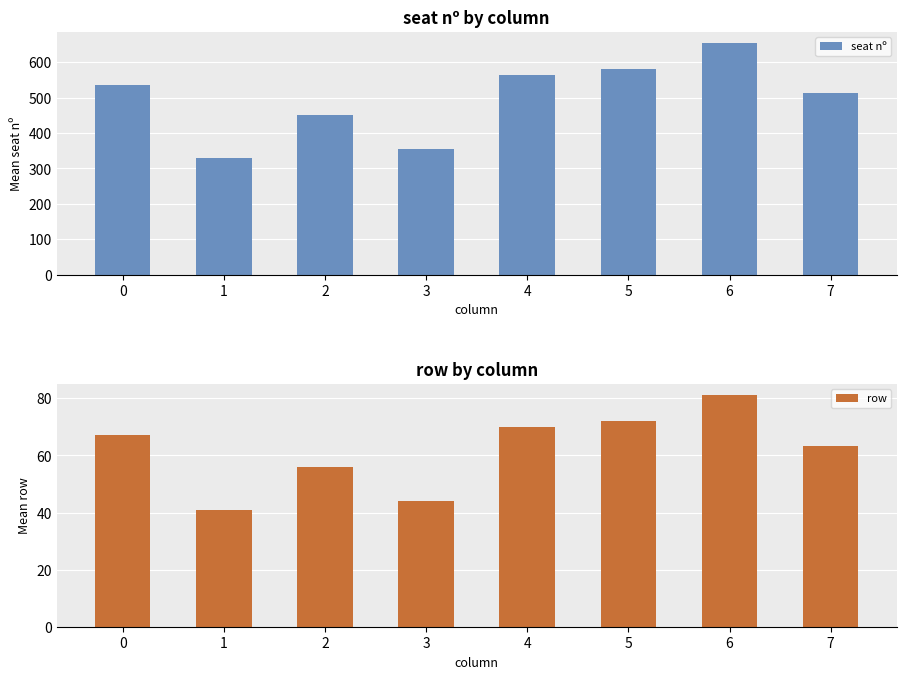

Is the value of seat nº at 4 greater than the value of row at 4?

Yes